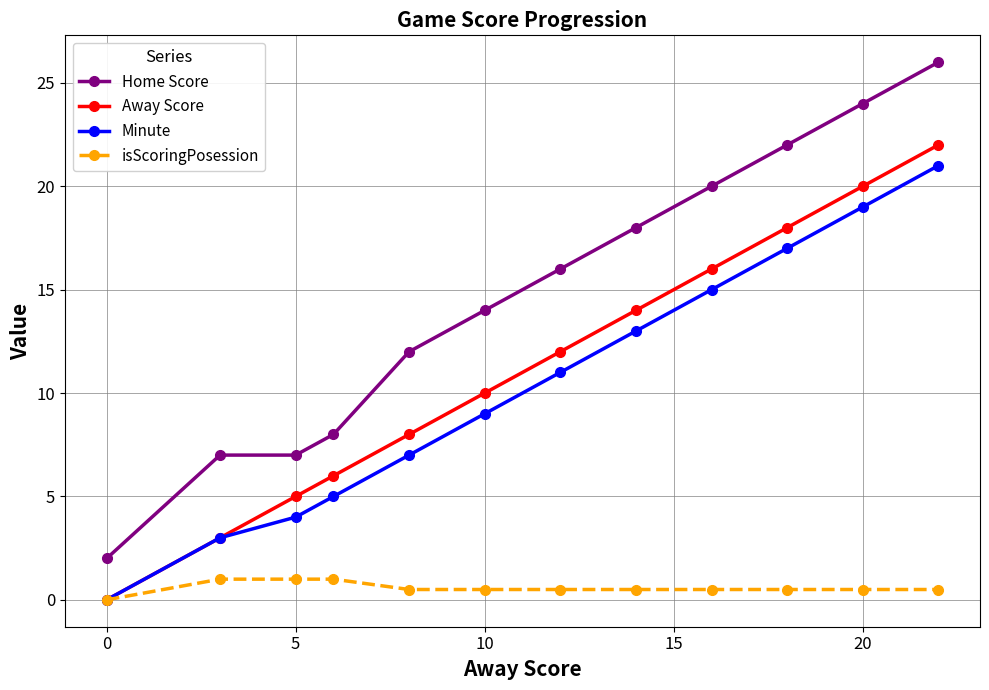

How many data points in isScoringPosession are above 0?

11